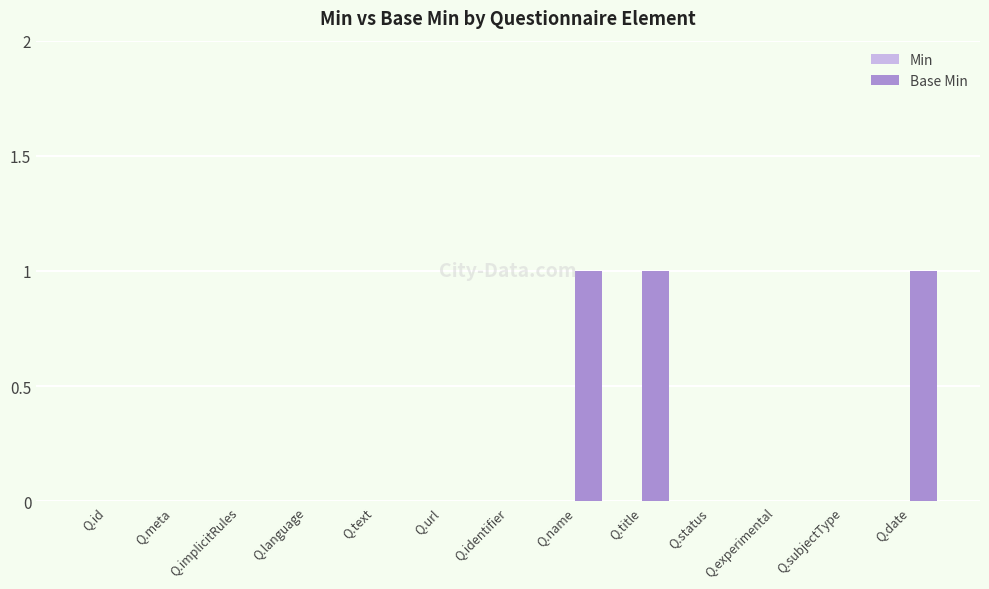

Reading left to right, what are all the values shown in this chart?

Q.id=0	Q.meta=0	Q.implicitRules=0	Q.language=0	Q.text=0	Q.url=0	Q.identifier=0	Q.name=1	Q.title=1	Q.status=0	Q.experimental=0	Q.subjectType=0	Q.date=1